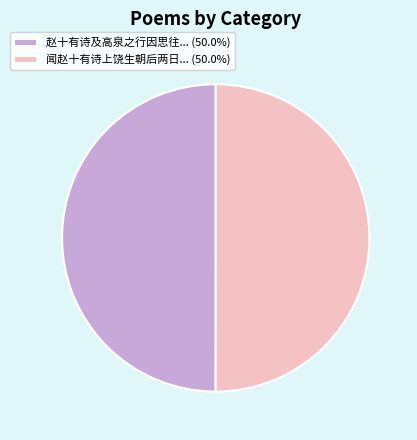

Combined, do 闻赵十有诗上饶生朝后两日... (50.0%) and 赵十有诗及高泉之行因思往... (50.0%) account for over 50%?

Yes